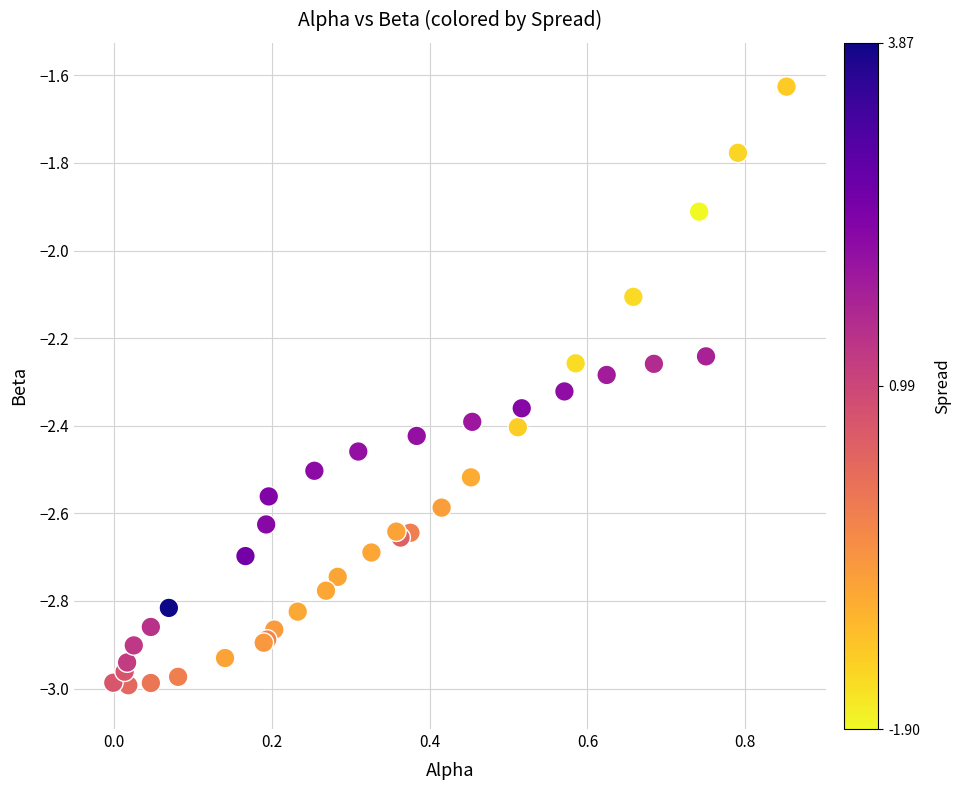

What Y value in the scatter plot is closest to -2?

-1.9